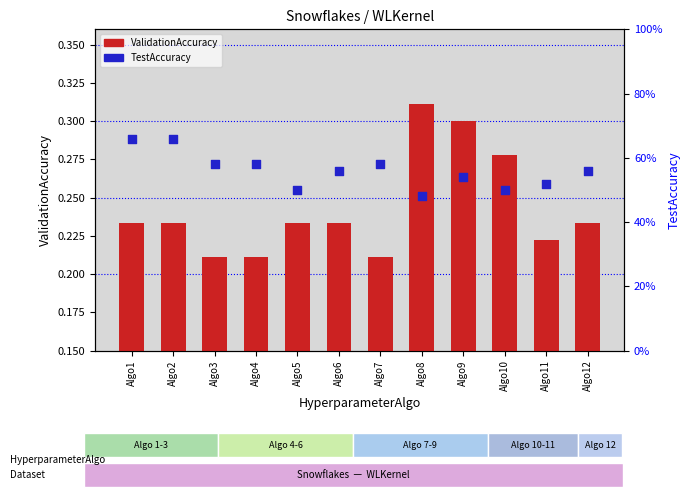

Which series contains the lowest Y value?

ValidationAccuracy